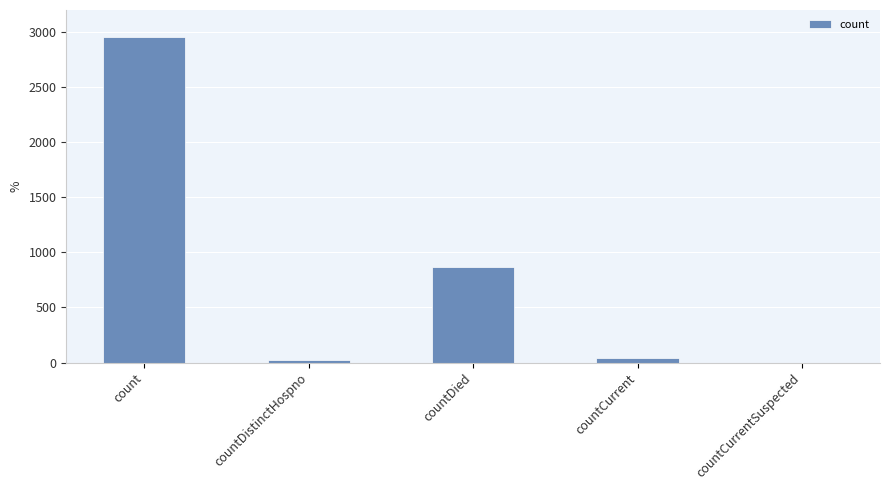

What is the maximum value shown in the chart?

2954